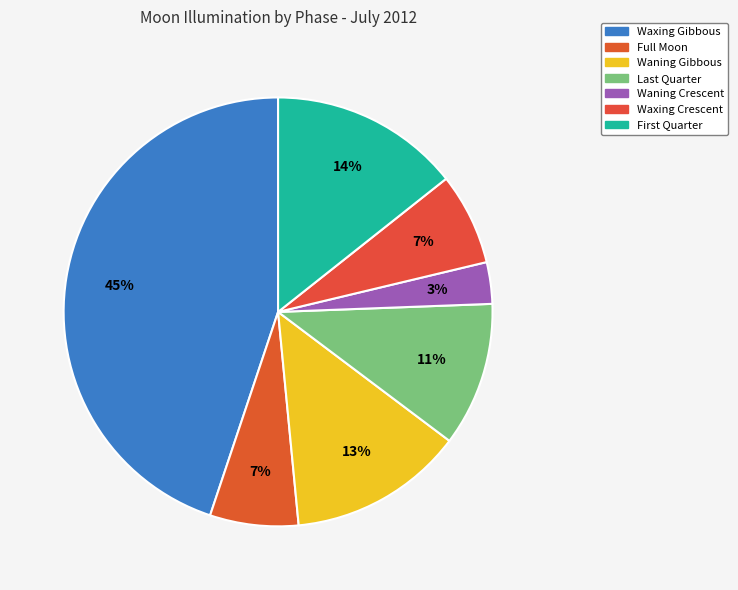

To the nearest percent, what is the difference between the largest and smallest slice percentages?

42%